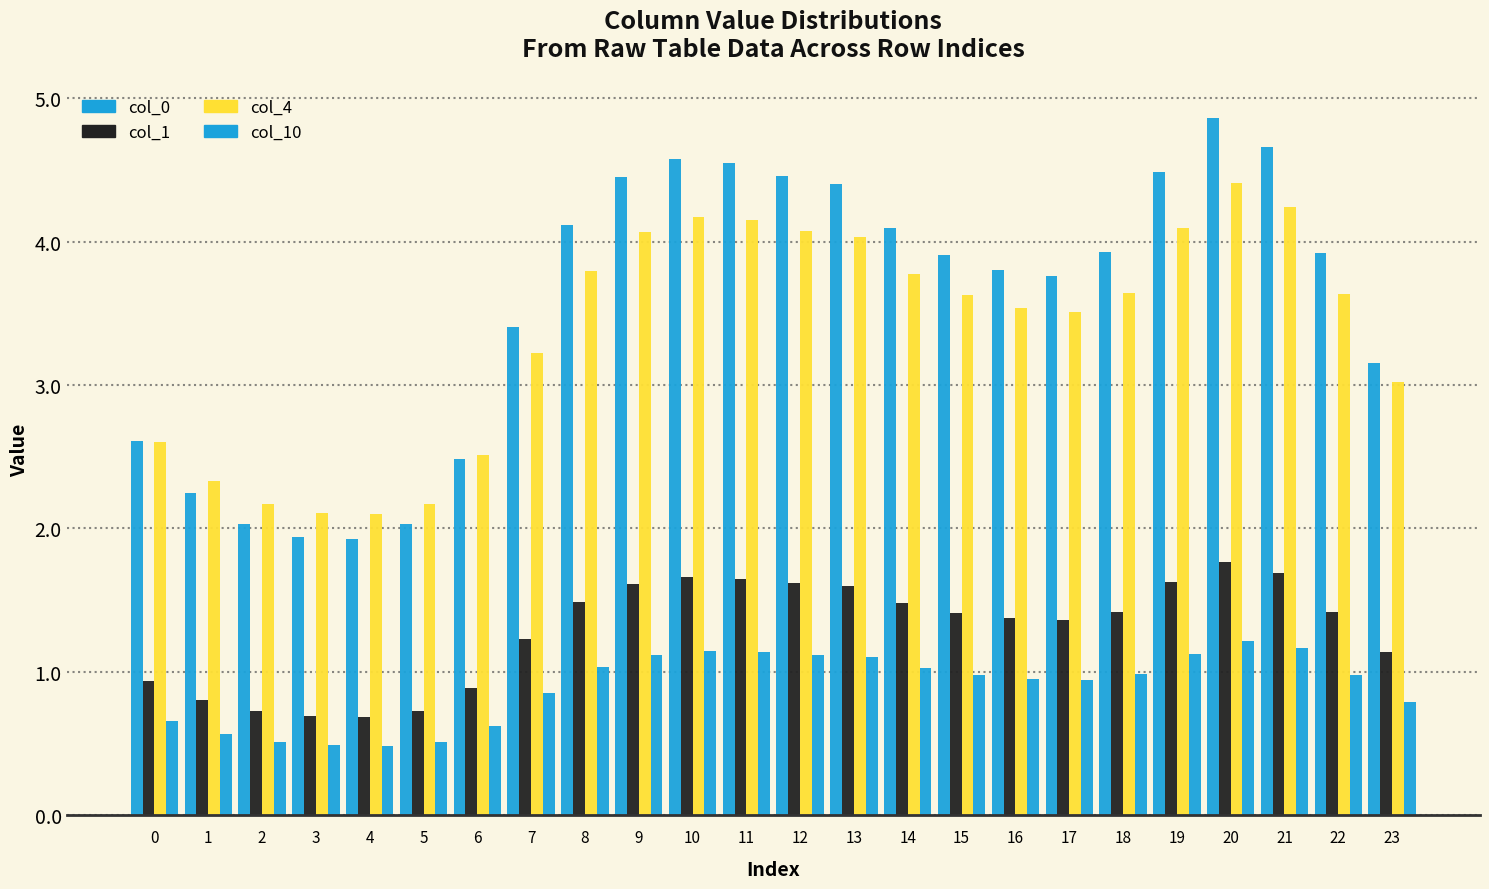

How many series are shown in this chart?

4